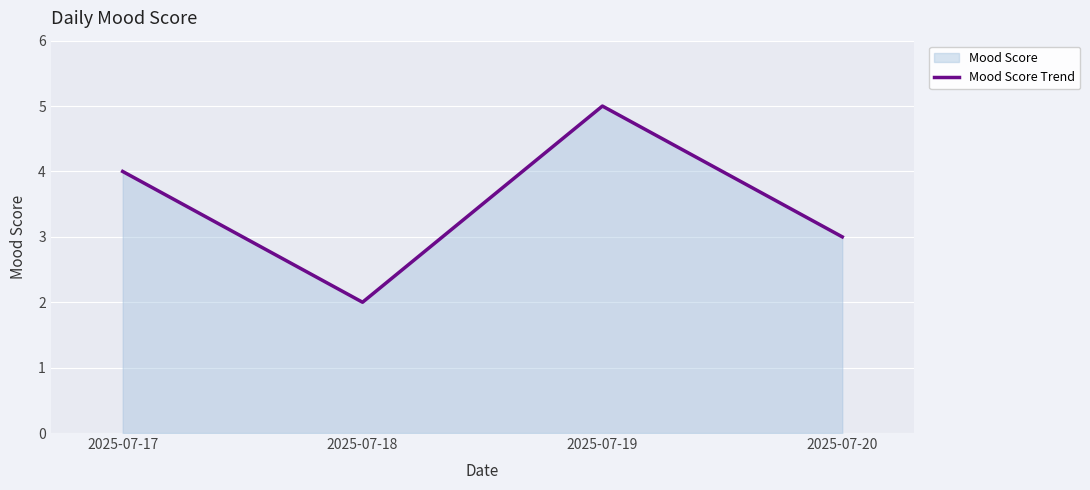

The value at 2025-07-17 is 7. True or false?

False